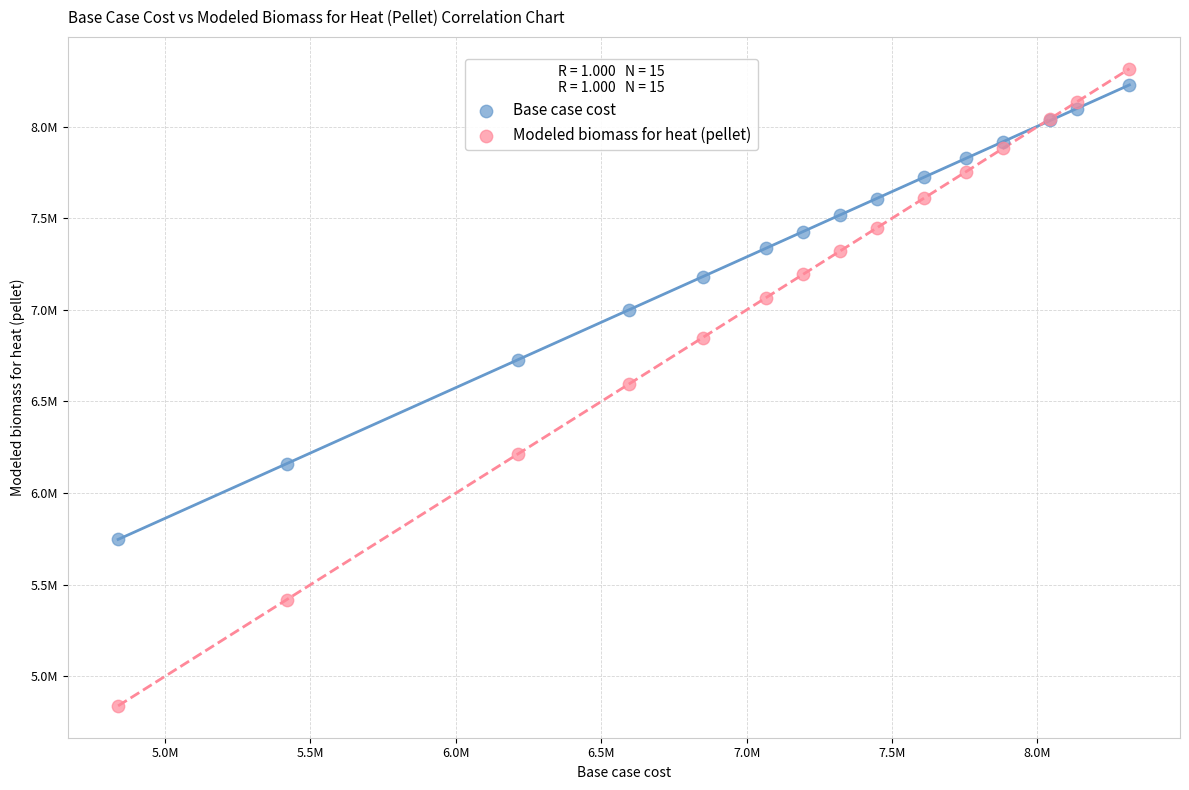

What are all the series names shown in the legend?

Base case cost, Modeled biomass for heat (pellet)